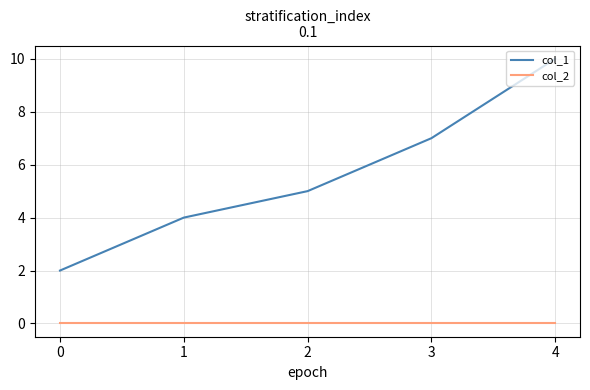

What is the difference between the col_1 values at 2 and 4?

5